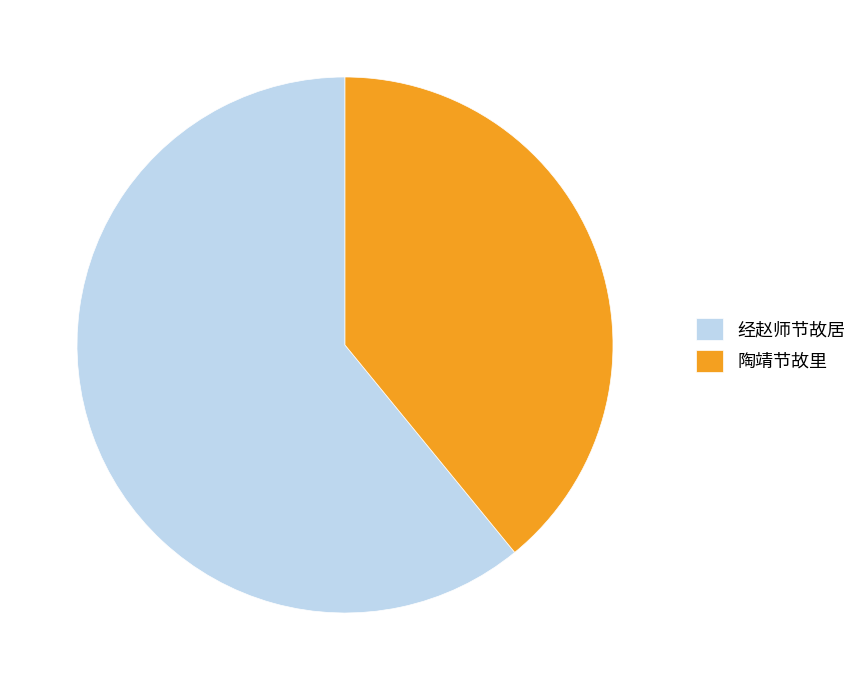

How many segments does this pie chart have?

2